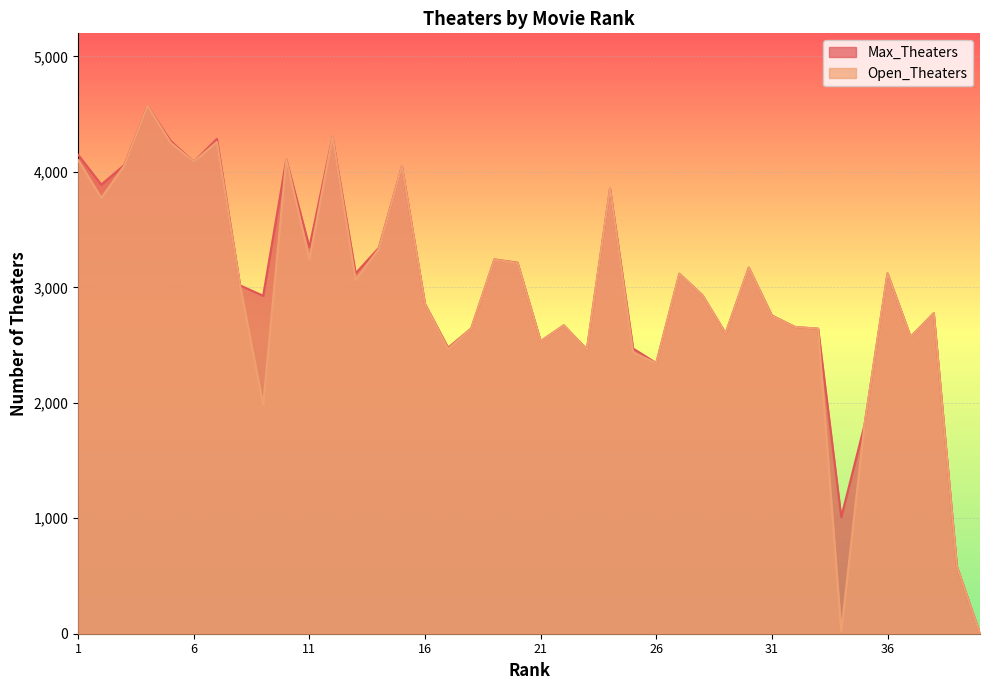

What are all the series names shown in the legend?

Max_Theaters, Open_Theaters